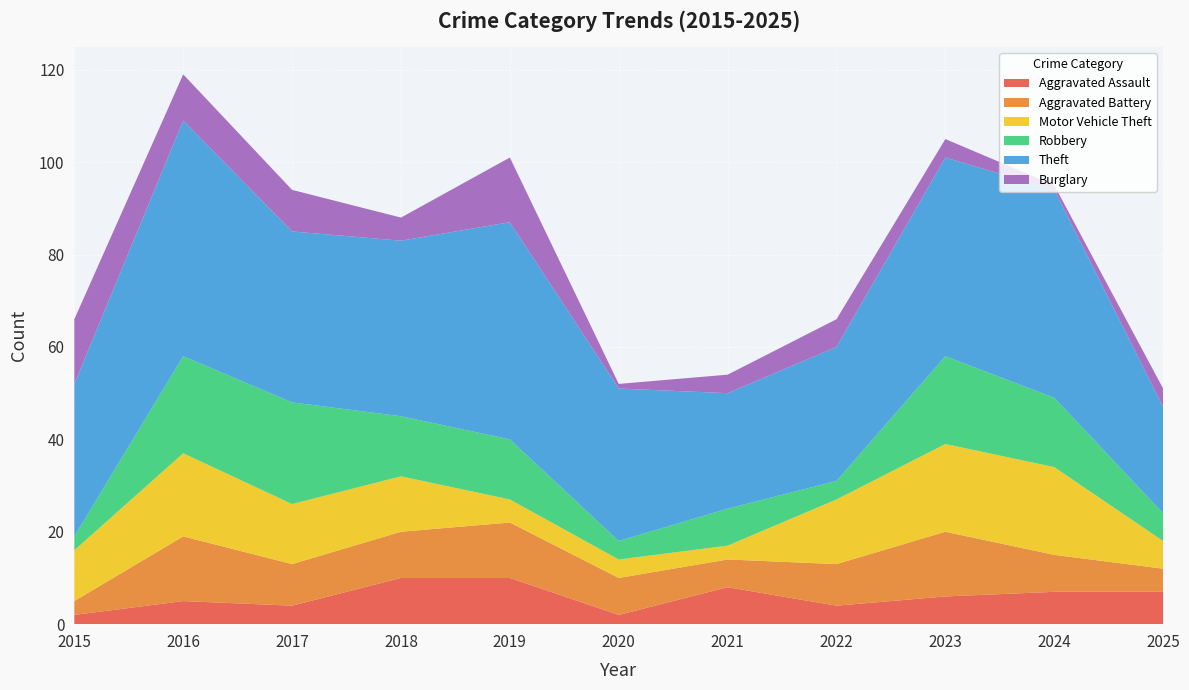

Reading left to right, extract all data points from this chart.

Aggravated Assault: 2015=2	2016=5	2017=4	2018=10	2019=10	2020=2	2021=8	2022=4	2023=6	2024=7	2025=7
Aggravated Battery: 2015=3	2016=14	2017=9	2018=10	2019=12	2020=8	2021=6	2022=9	2023=14	2024=8	2025=5
Motor Vehicle Theft: 2015=11	2016=18	2017=13	2018=12	2019=5	2020=4	2021=3	2022=14	2023=19	2024=19	2025=6
Robbery: 2015=3	2016=21	2017=22	2018=13	2019=13	2020=4	2021=8	2022=4	2023=19	2024=15	2025=6
Theft: 2015=33	2016=51	2017=37	2018=38	2019=47	2020=33	2021=25	2022=29	2023=43	2024=45	2025=23
Burglary: 2015=14	2016=10	2017=9	2018=5	2019=14	2020=1	2021=4	2022=6	2023=4	2024=1	2025=4